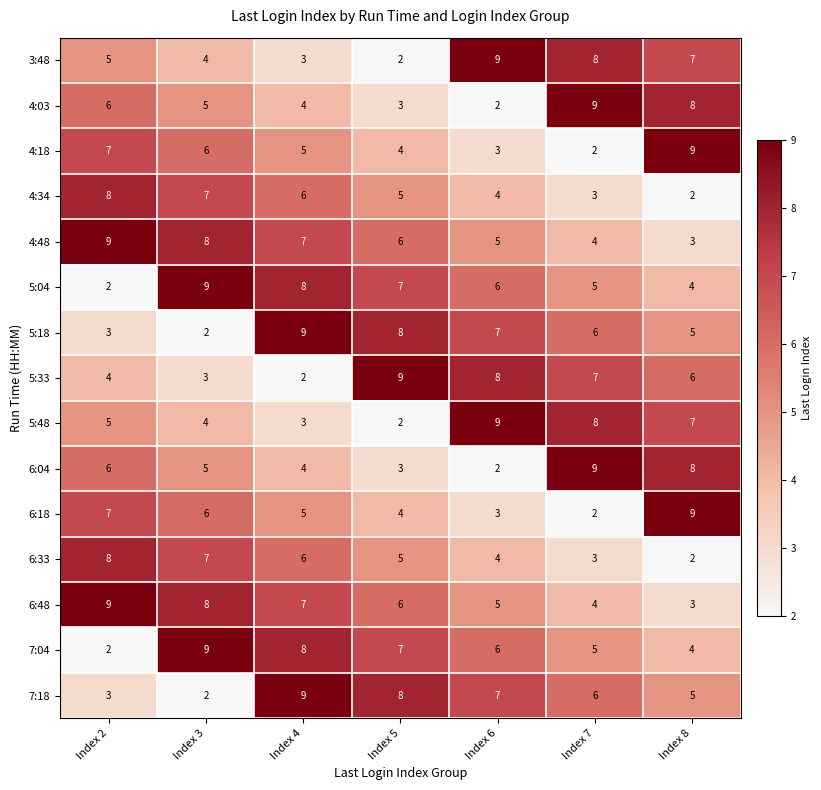

What is the approximate value of 5:48 at Index 8?

7